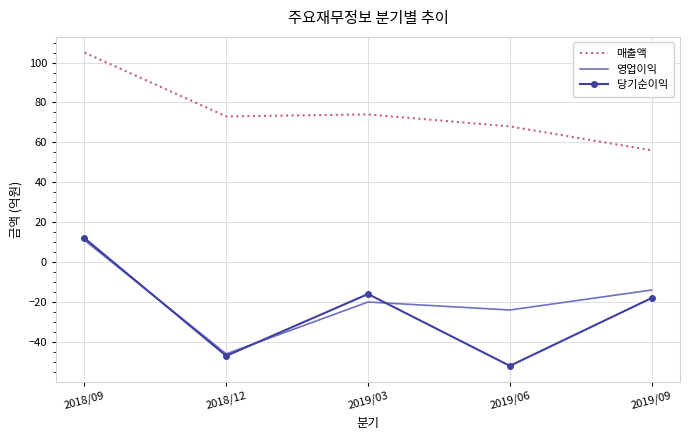

Between 2018/12 and 2019/03, which series saw the biggest shift?

당기순이익